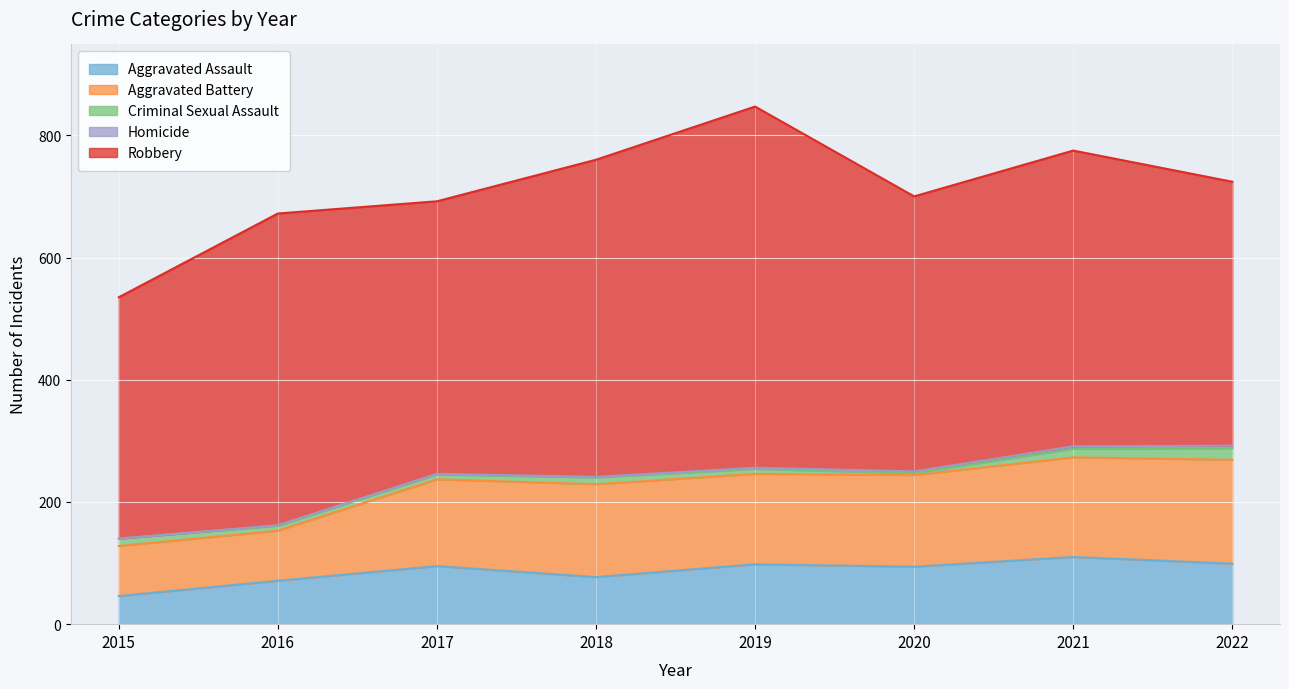

How many values in Homicide are above zero?

7